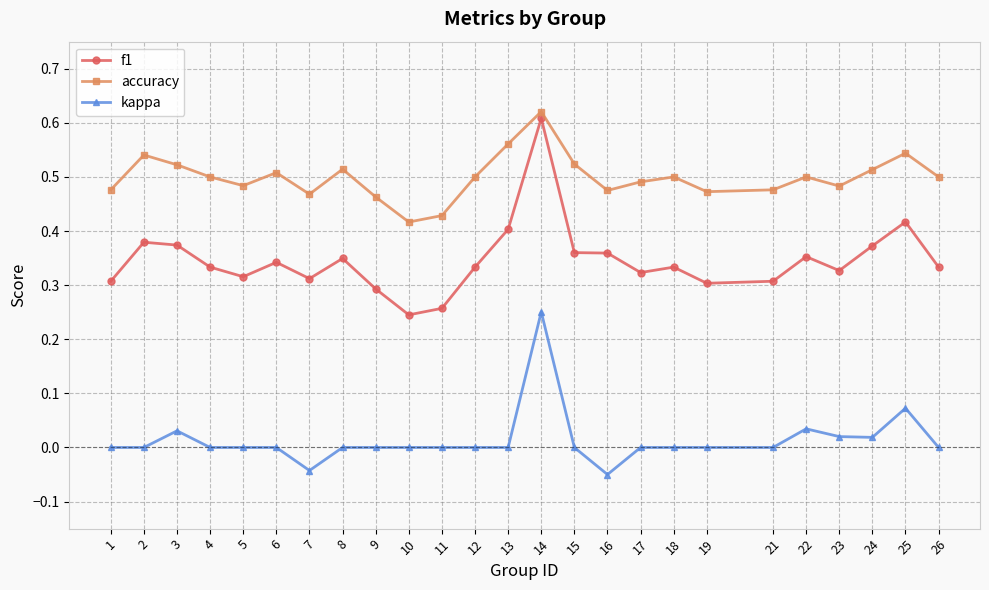

Rank the series at 4 from highest to lowest value.

accuracy, f1, kappa